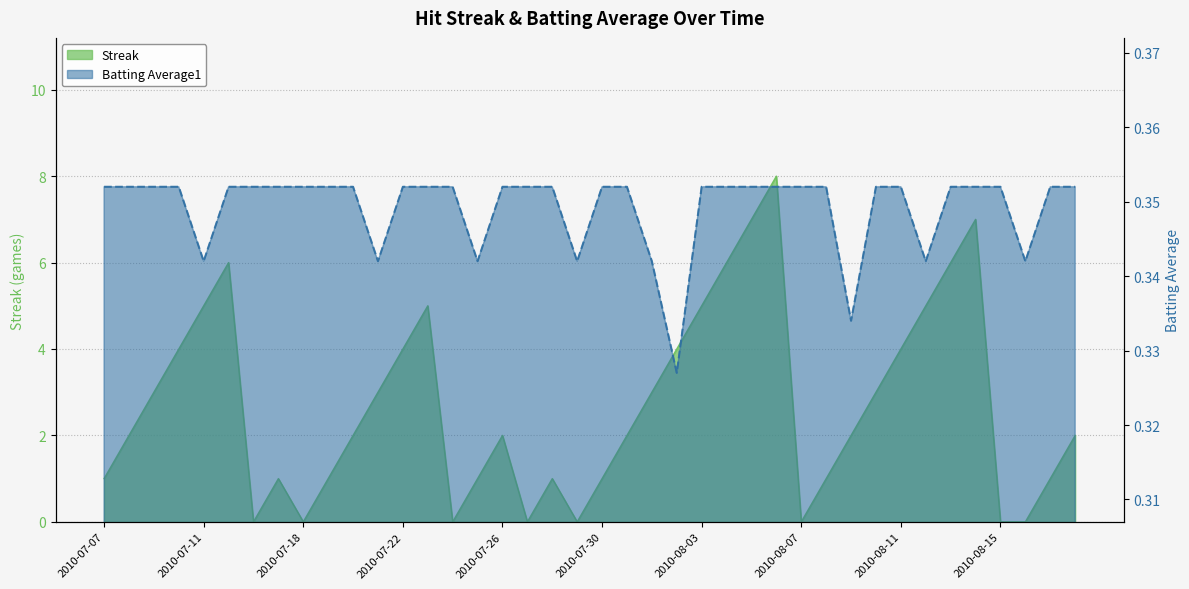

After their last crossing, which series has the higher values: Batting Average1 or Streak?

Streak